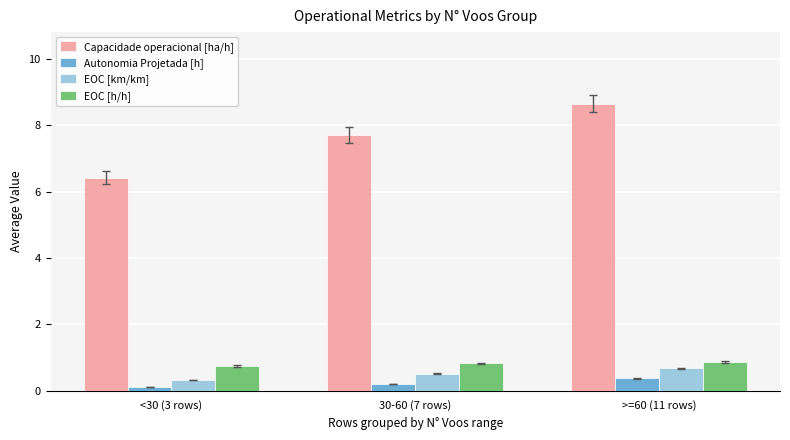

Read the EOC [km/km] value at >=60 (11 rows).

0.7